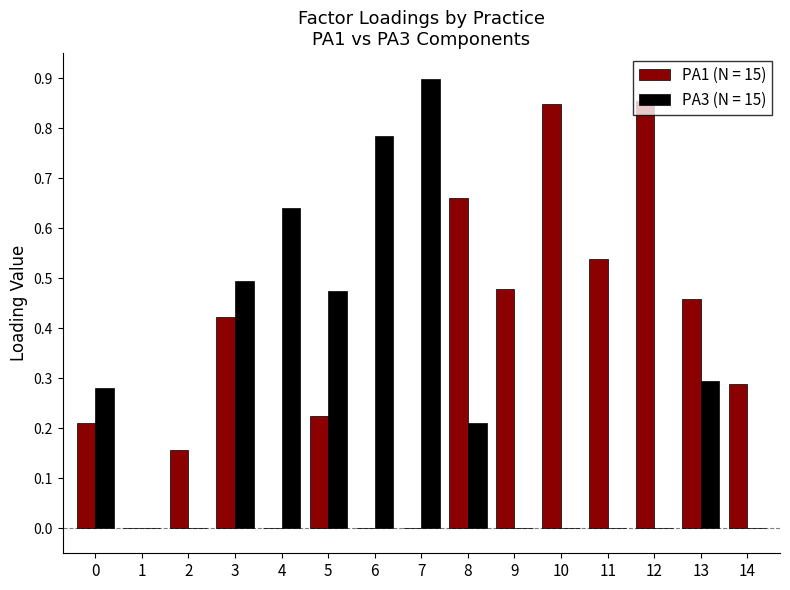

At which category is the sum across all series the highest?

3